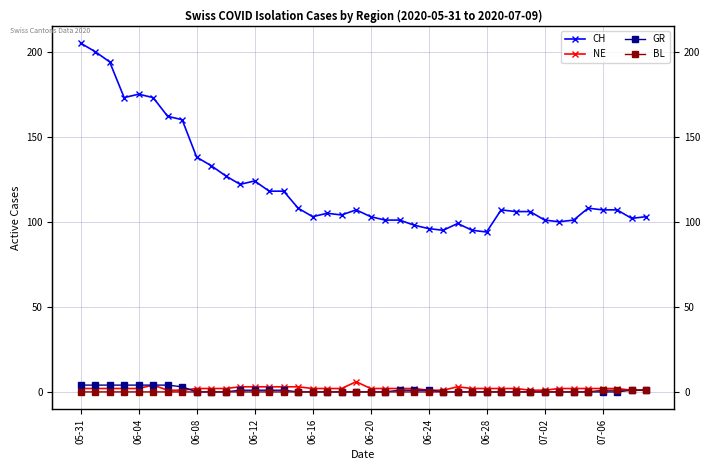

What is the sum of all GR values?

40